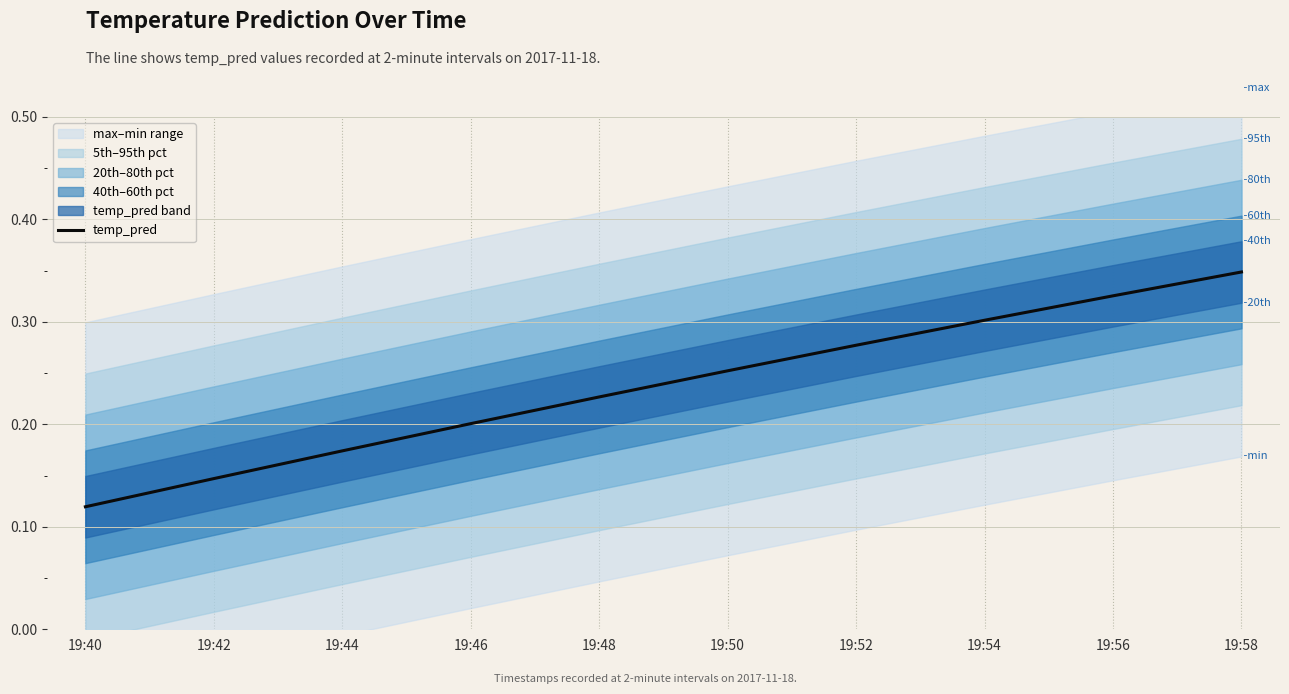

Rank the categories by value from highest to lowest.

19:58, 19:56, 19:54, 19:52, 19:50, 19:48, 19:46, 19:44, 19:42, 19:40